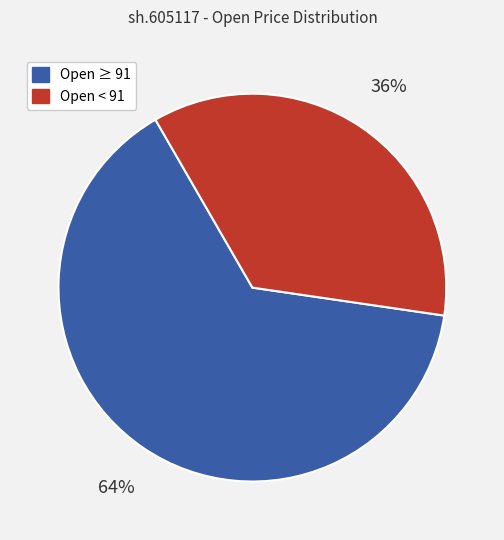

To the nearest percent, what is the average slice percentage?

50%